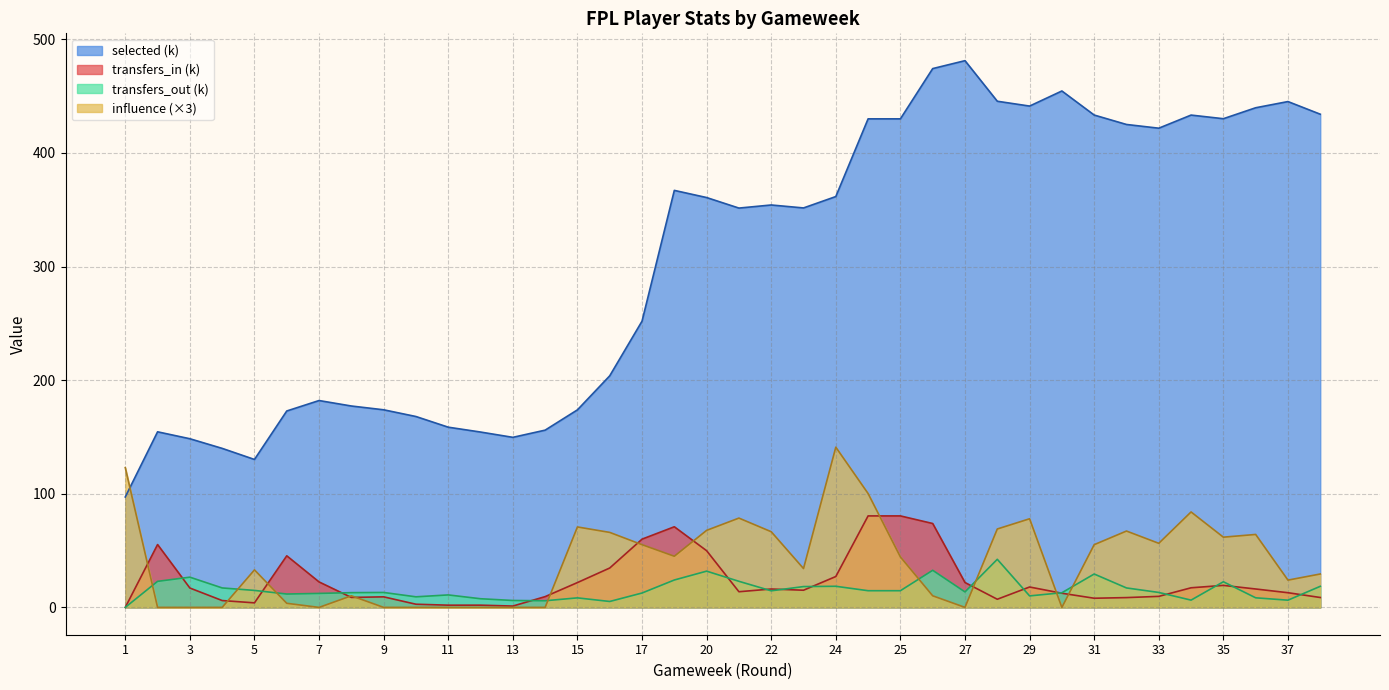

How many lines are shown in the chart?

4